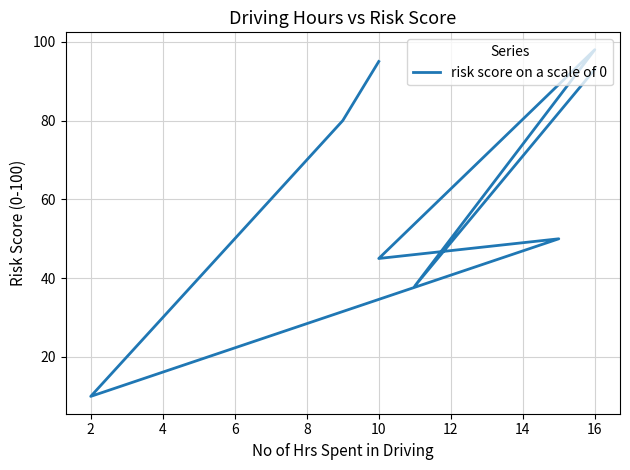

Between 2 and 16, which is larger?

16